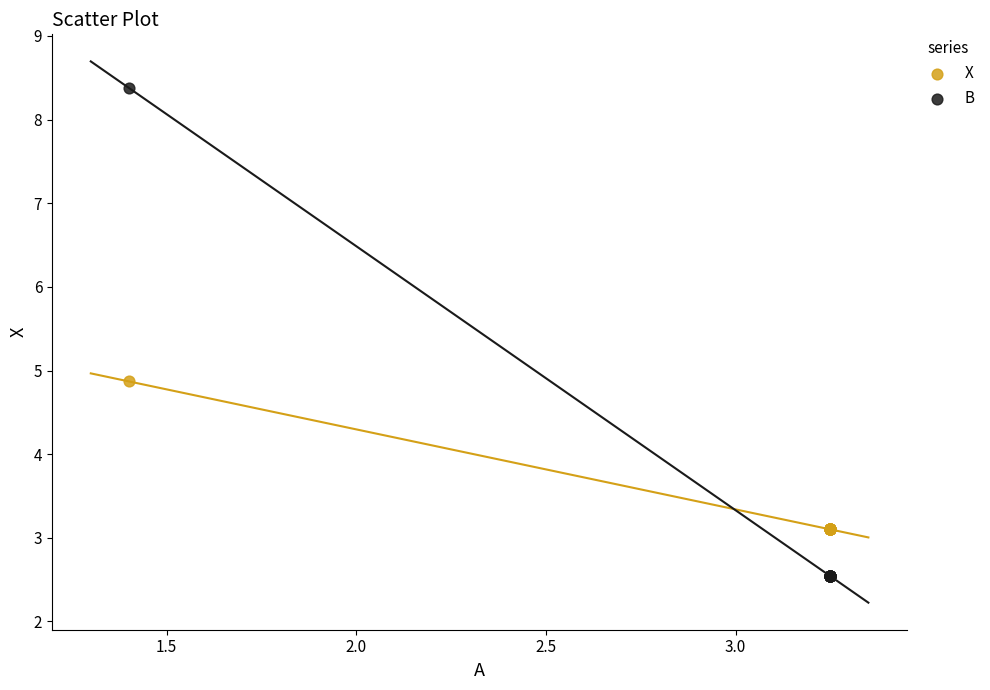

Which series contains the lowest Y value?

B